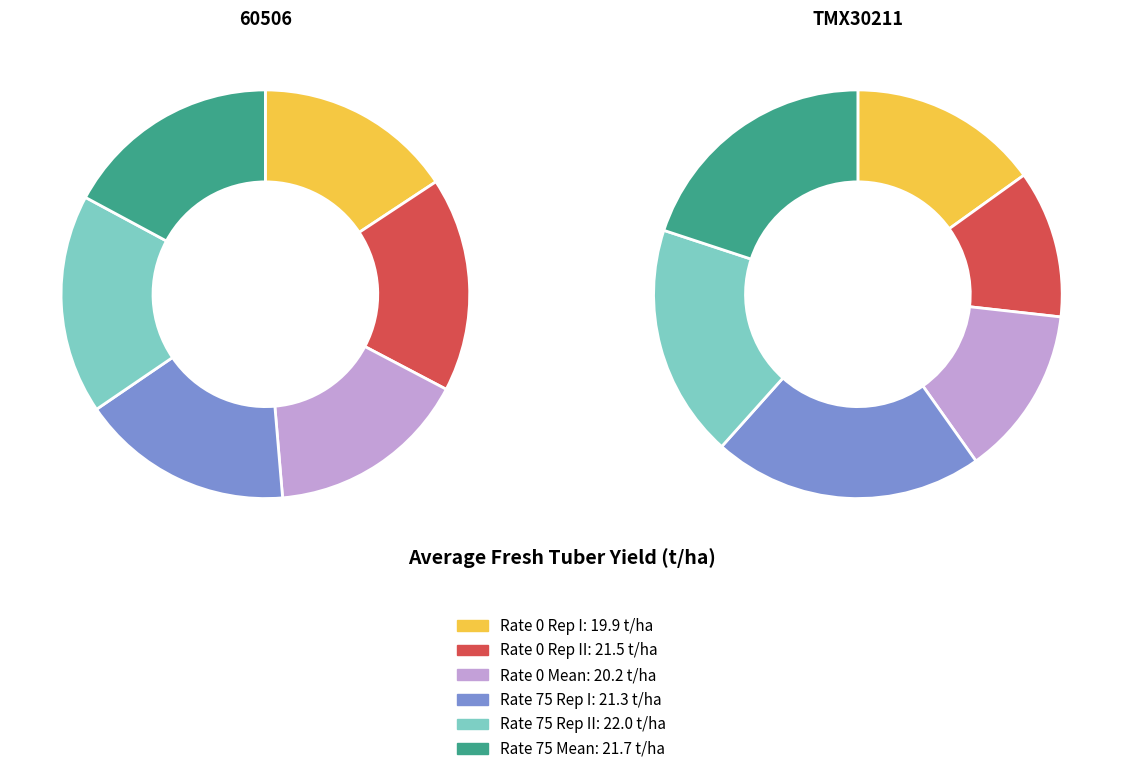

Which series has the widest spread of values?

TMX30211